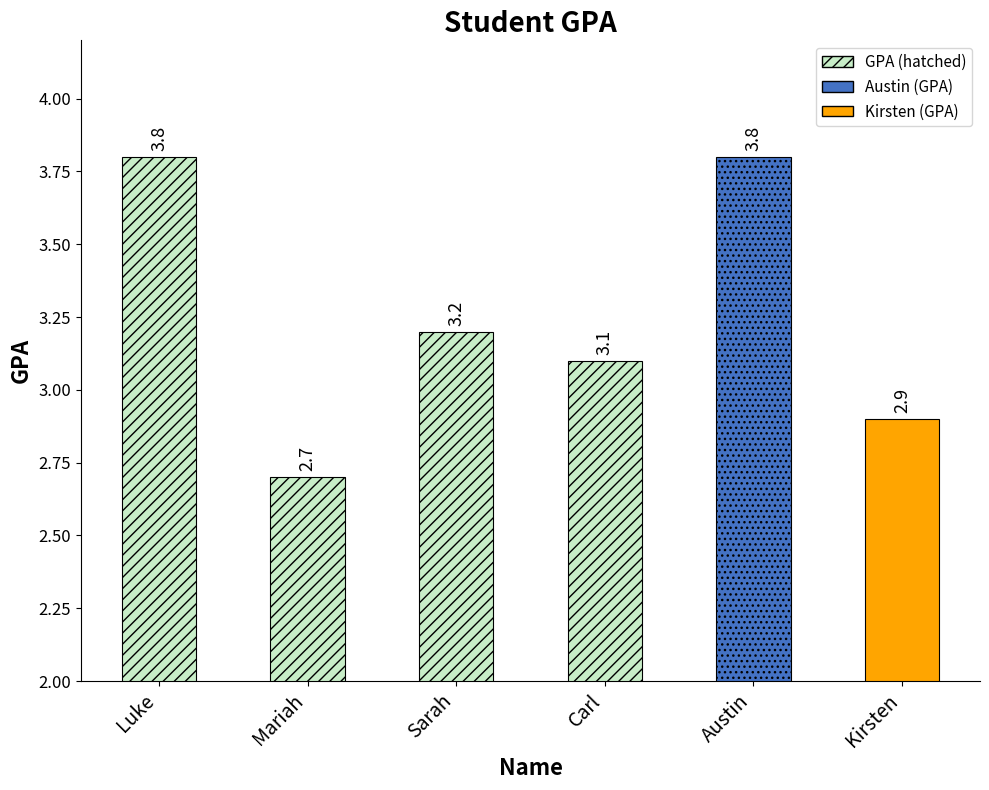

Is it true that the value at Carl is 3.1?

True